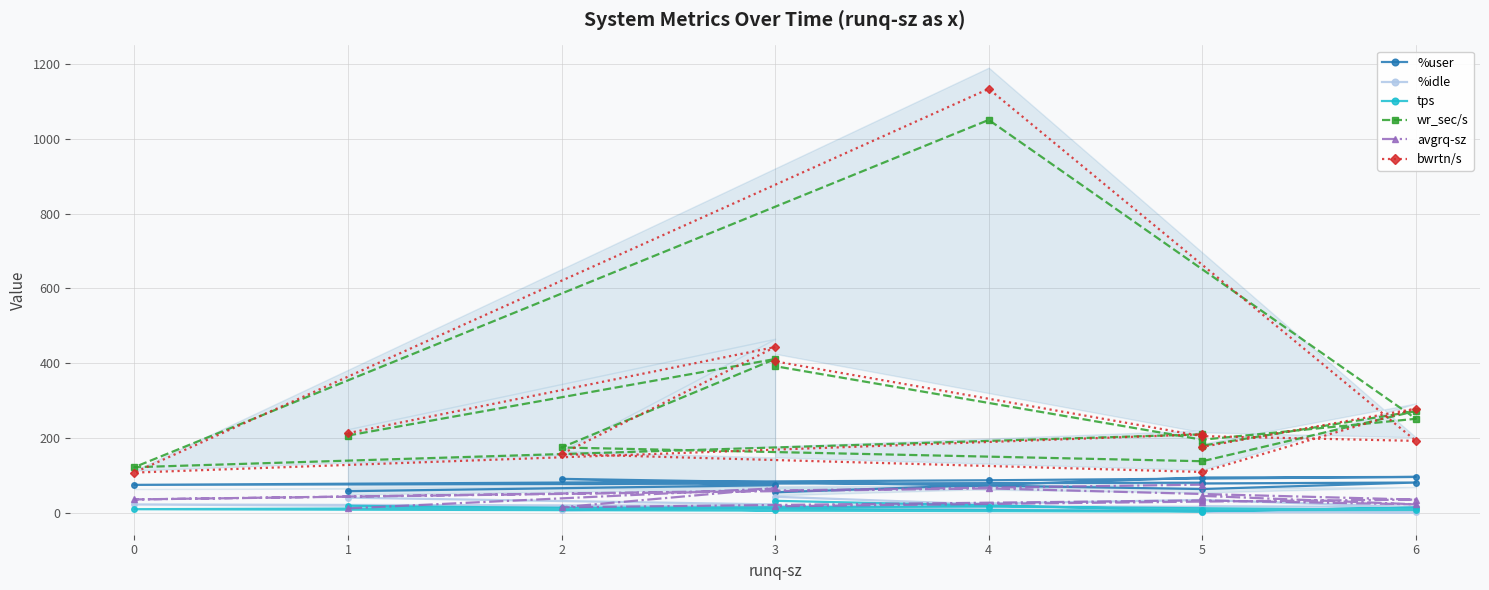

In tps, how many points are lower than both neighbors (excluding endpoints)?

4